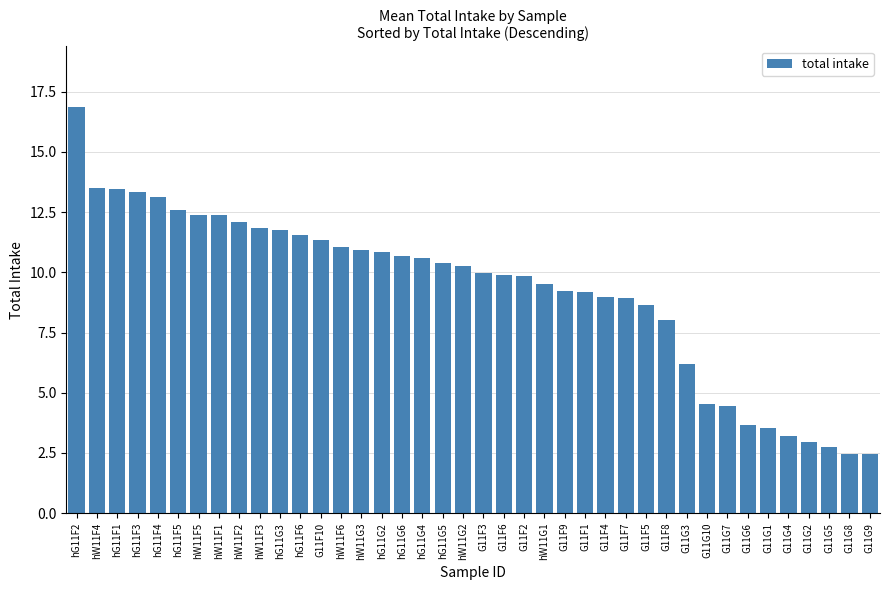

What is the value of the 33rd bar from the left?

4.4